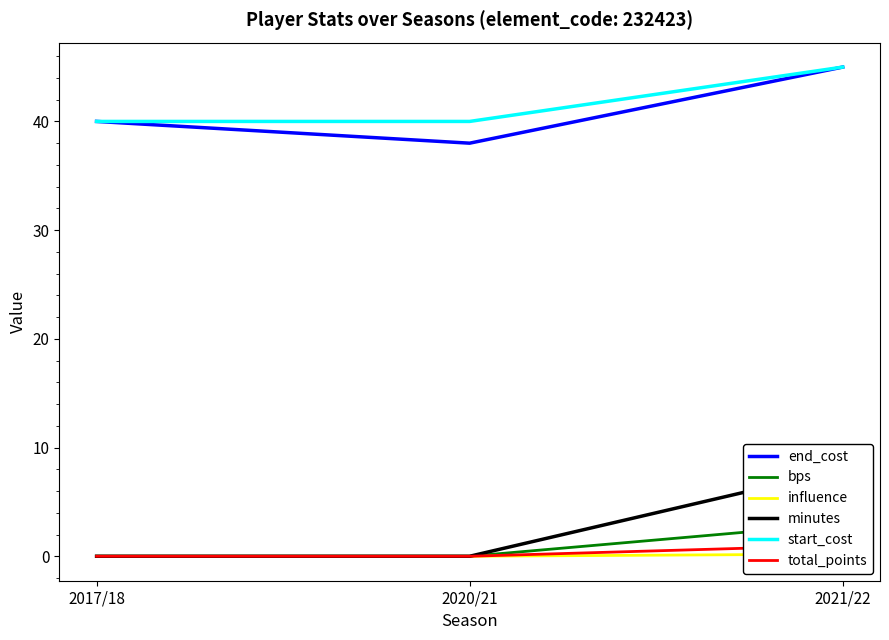

Rank the series by their maximum value, from lowest to highest.

influence, total_points, bps, minutes, end_cost, start_cost